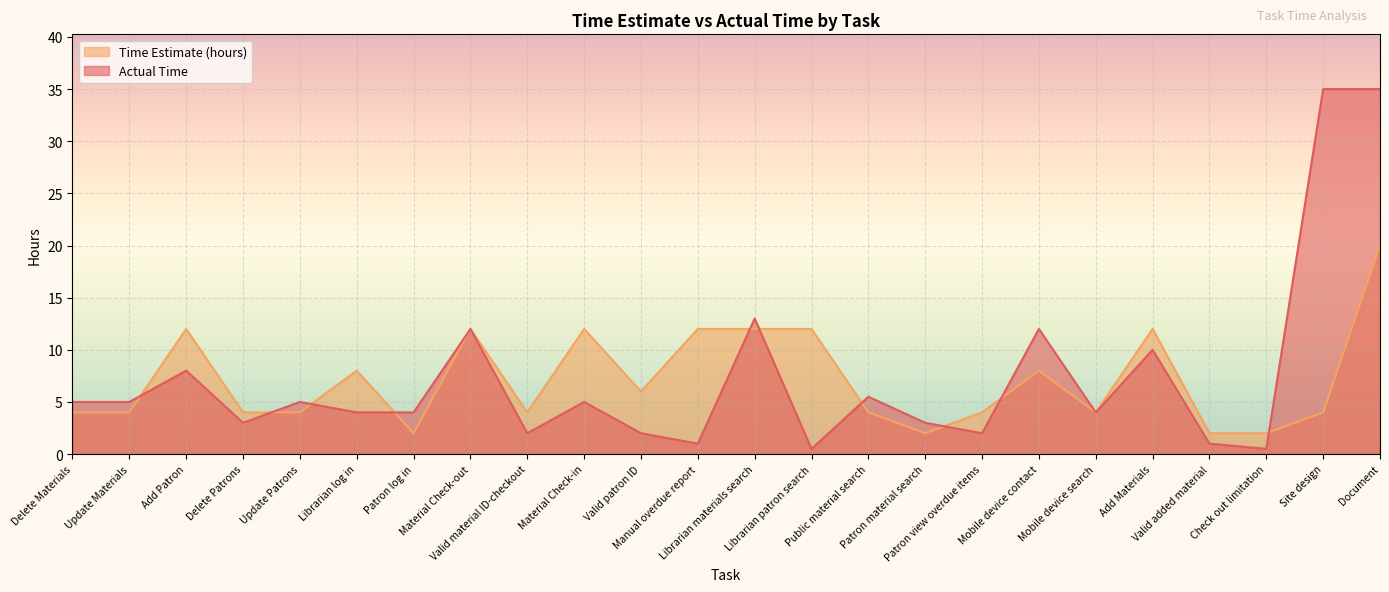

Which series ends up on top after the final intersection of Time Estimate (hours) and Actual Time?

Actual Time